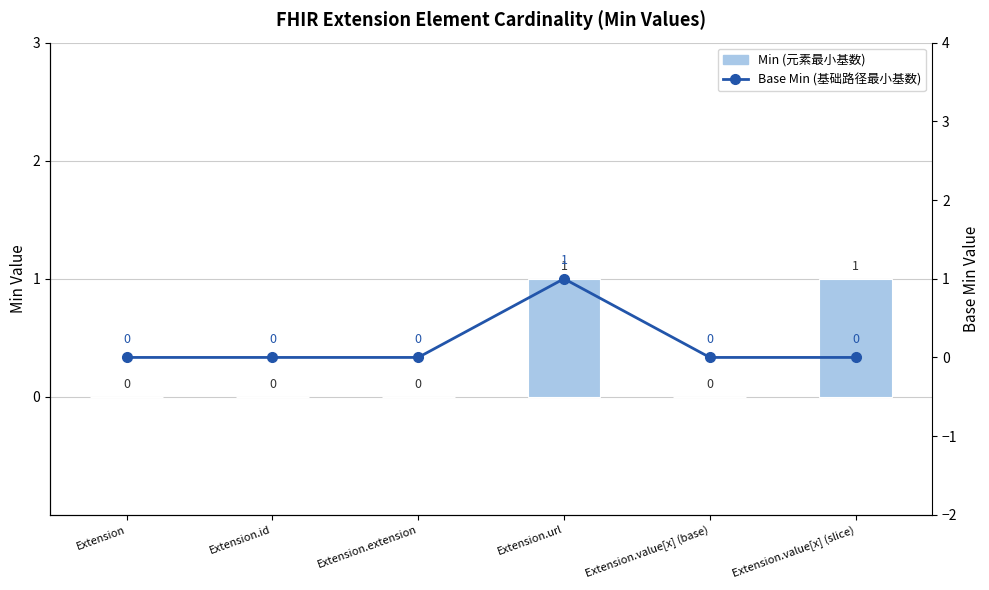

The value of Base Min (基础路径最小基数) at Extension.value[x] (base) is -1. True or false?

False